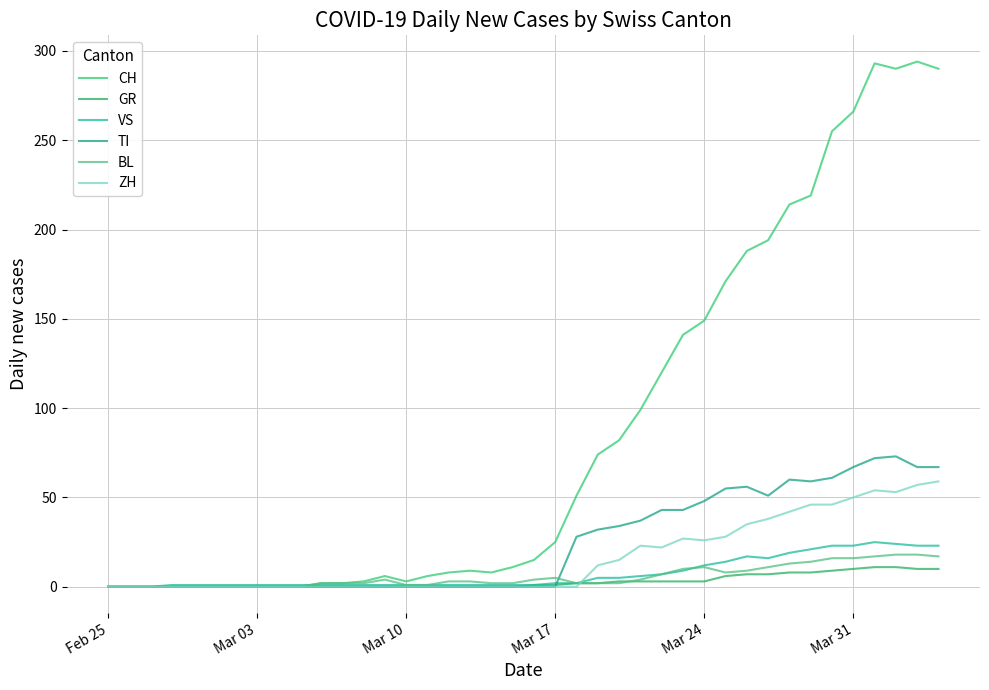

Reading left to right, extract all data points from this chart.

CH: 0	0	0	0	0	0	0	0	0	0	2	2	3	6	3	6	8	9	8	11	15	25	51	74	82	99	120	141	149	171	188	194	214	219	255	266	293	290	294	290
GR: 0	0	0	0	0	0	0	0	0	0	0	0	0	0	0	0	0	0	0	0	1	1	2	2	3	3	3	3	3	6	7	7	8	8	9	10	11	11	10	10
VS: 0	0	0	1	1	1	1	1	1	1	1	1	1	1	1	1	1	1	1	1	1	2	2	5	5	6	7	9	12	14	17	16	19	21	23	23	25	24	23	23
TI: 0	0	0	0	0	0	0	0	0	0	0	0	0	0	0	0	0	0	0	0	0	0	28	32	34	37	43	43	48	55	56	51	60	59	61	67	72	73	67	67
BL: 0	0	0	0	0	0	0	0	0	0	2	2	2	4	1	1	3	3	2	2	4	5	2	2	2	4	7	10	11	8	9	11	13	14	16	16	17	18	18	17
ZH: 0	0	0	0	0	0	0	0	0	0	0	0	0	0	0	0	0	0	0	0	0	0	0	12	15	23	22	27	26	28	35	38	42	46	46	50	54	53	57	59